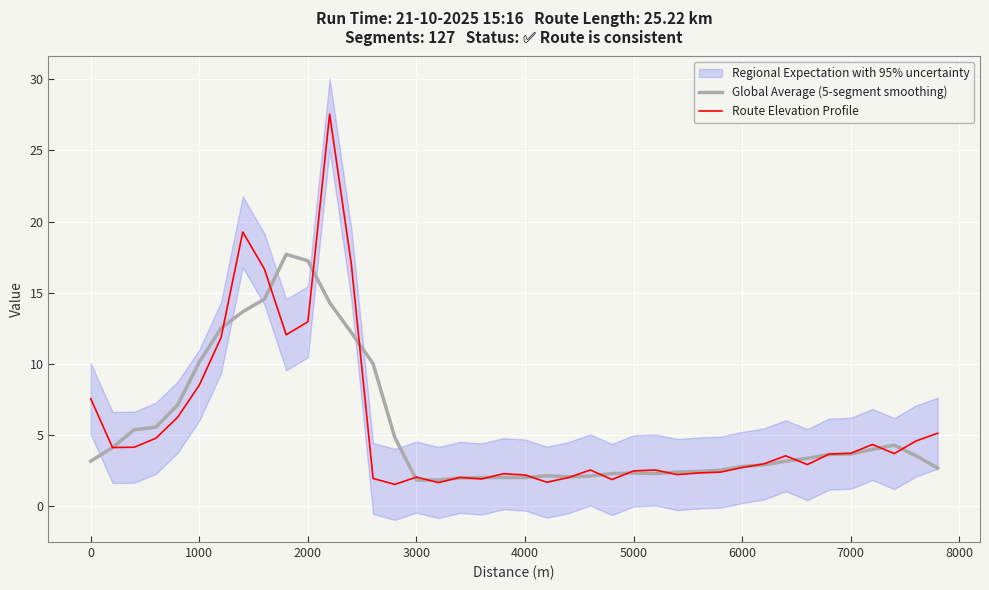

Which series has the largest range (max minus min)?

Route Elevation Profile